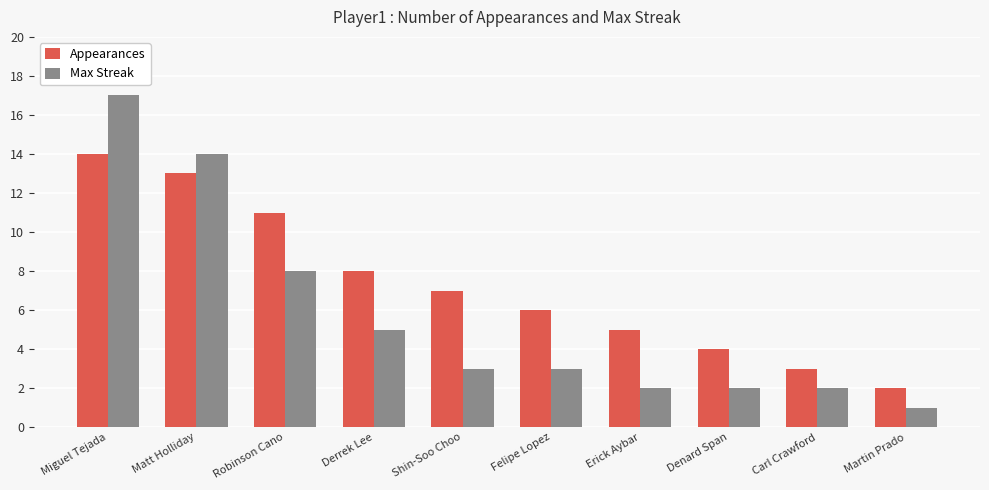

Reading right to left, transcribe all the data shown in this chart.

Appearances: Martin Prado=2	Carl Crawford=3	Denard Span=4	Erick Aybar=5	Felipe Lopez=6	Shin-Soo Choo=7	Derrek Lee=8	Robinson Cano=11	Matt Holliday=13	Miguel Tejada=14
Max Streak: Martin Prado=1	Carl Crawford=2	Denard Span=2	Erick Aybar=2	Felipe Lopez=3	Shin-Soo Choo=3	Derrek Lee=5	Robinson Cano=8	Matt Holliday=14	Miguel Tejada=17